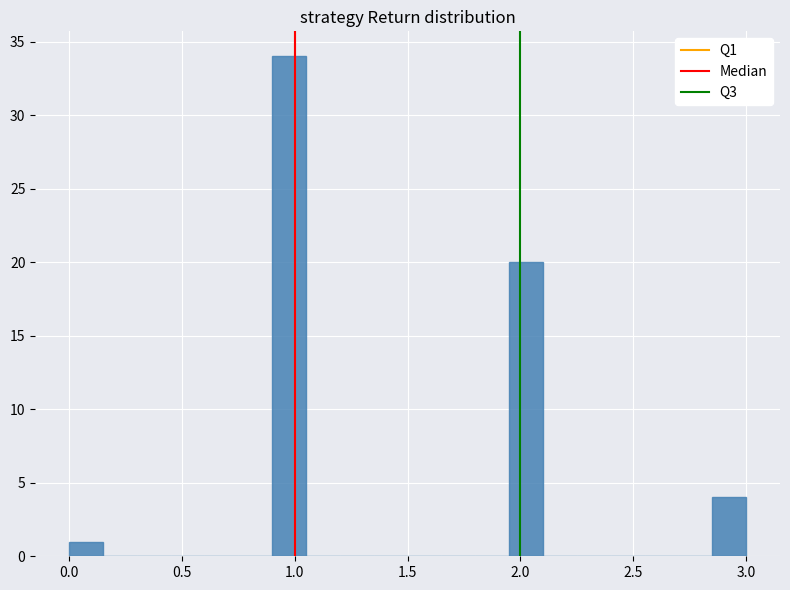

Around what value on the x-axis is the tallest bar? Give the approximate position of its centre, as read against the axis.

1.00